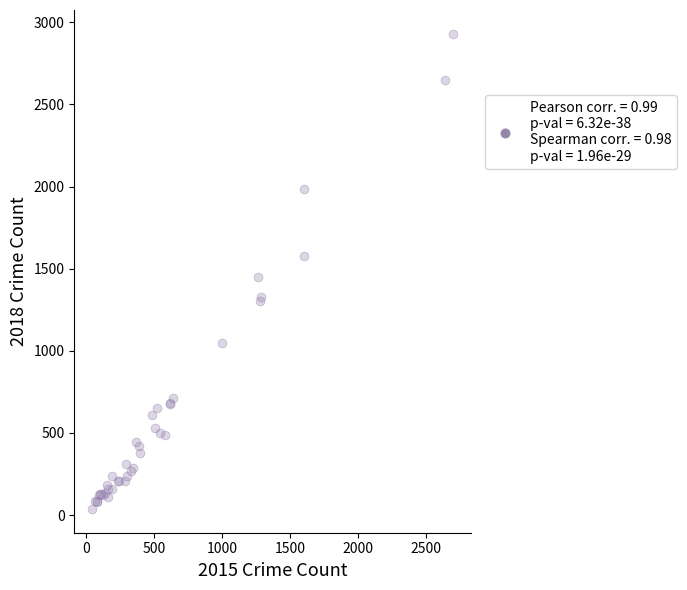

What Y value in the scatter plot is closest to 1483?

1451